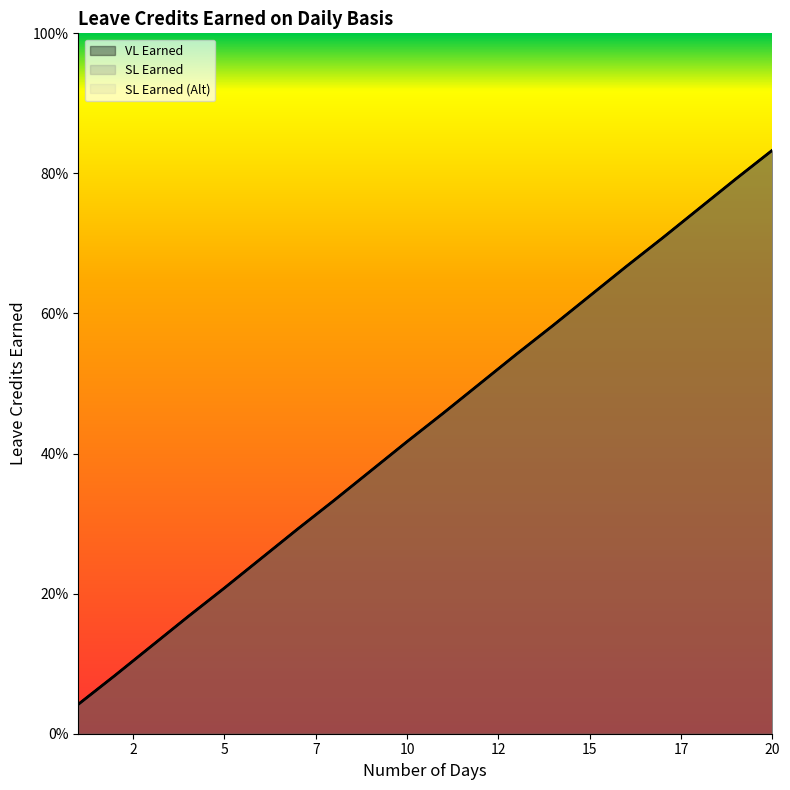

True or false: SL Earned (Alt) has a value of 0.3 at 7.

True